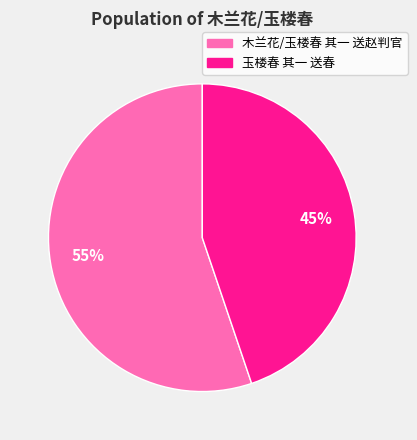

True or false: 木兰花/玉楼春 其一 送赵判官 accounts for 55% of the total.

True